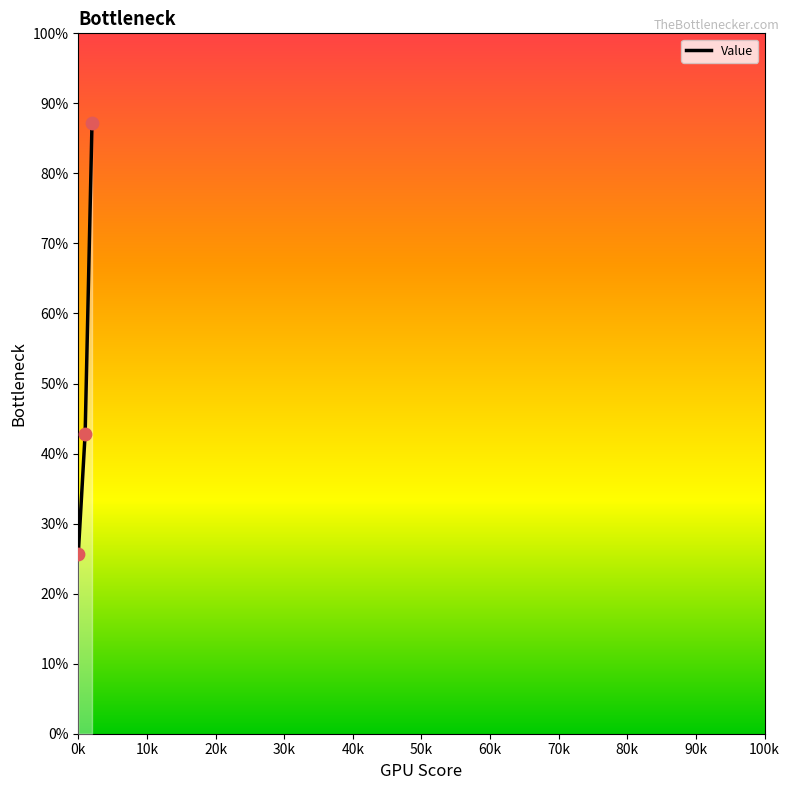

What is the ratio of the value at 10k to the value at 0k?

1.7